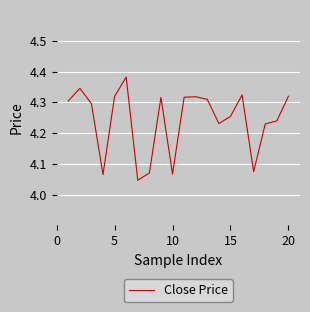

How many lines are shown in the chart?

1